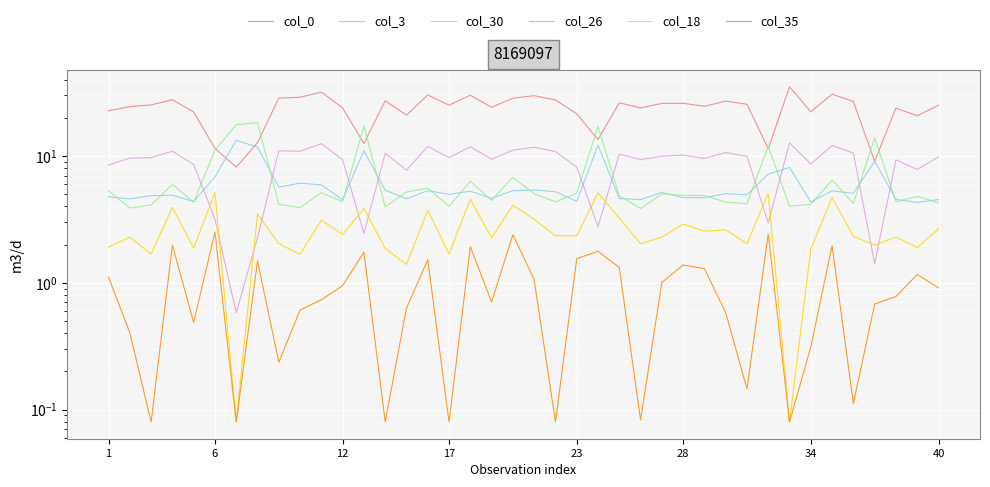

How many interior local peaks does the col_0 series have?

12